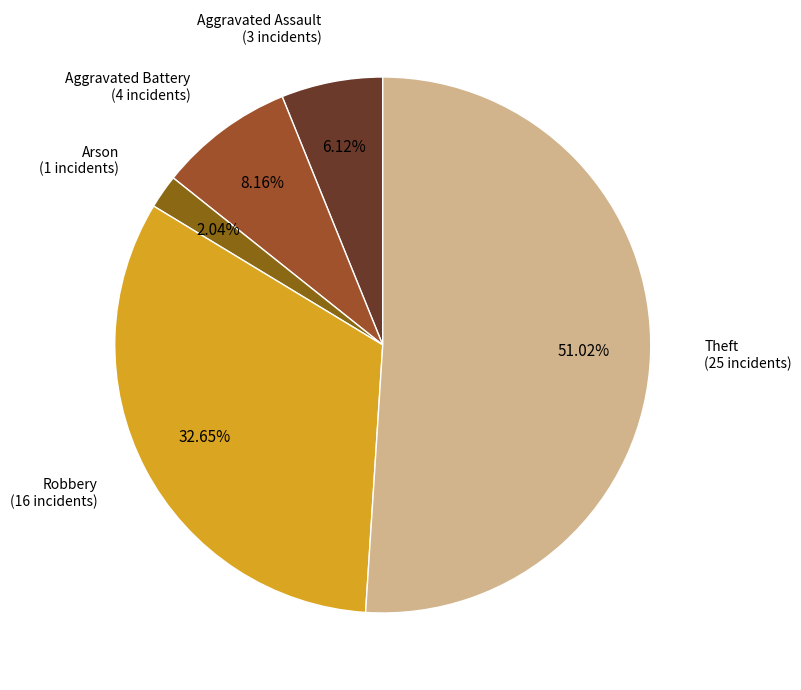

To the nearest percent, what is the difference between the largest and smallest slice percentages?

49%